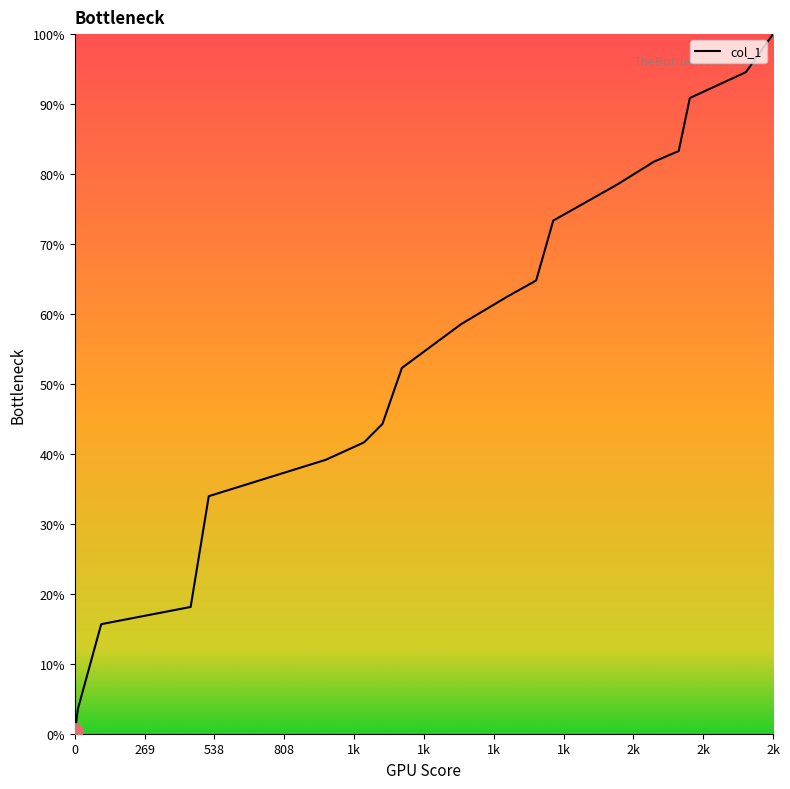

What is the difference between the maximum and minimum values?

99.6